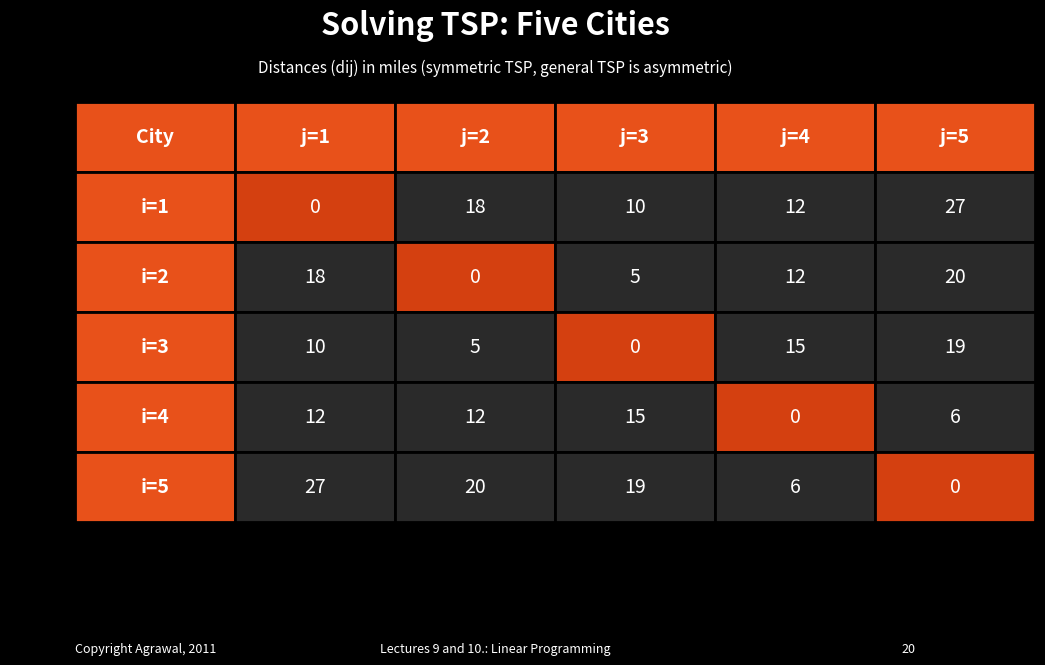

How many values in the i=4 series are below 12?

2